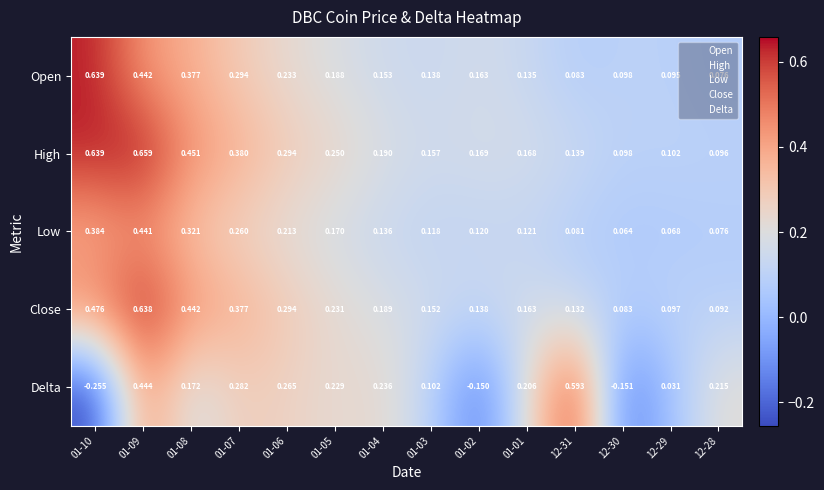

At how many categories does at least one series exceed 0?

14